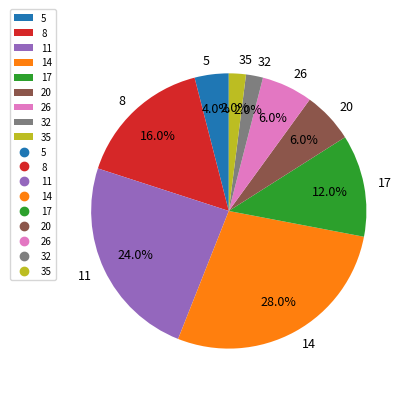

Is the sum of 11 and 35 greater than half?

No